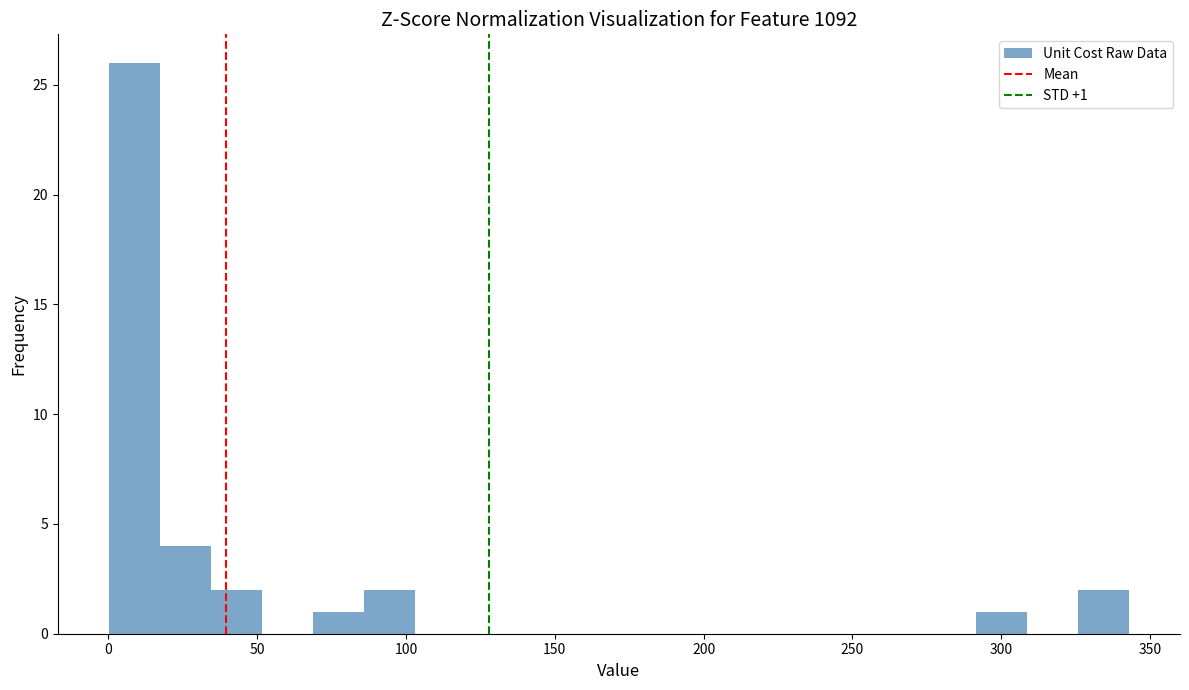

Around what value on the x-axis is the tallest bar? Give the approximate position of its centre, as read against the axis.

10